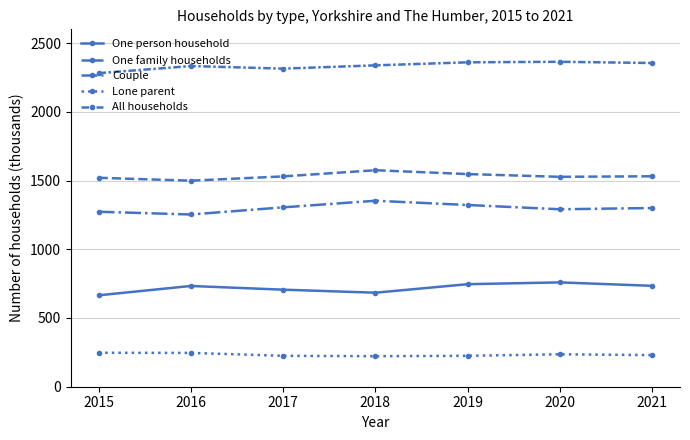

True or false: All households has a value of 3775 at 2021.

False